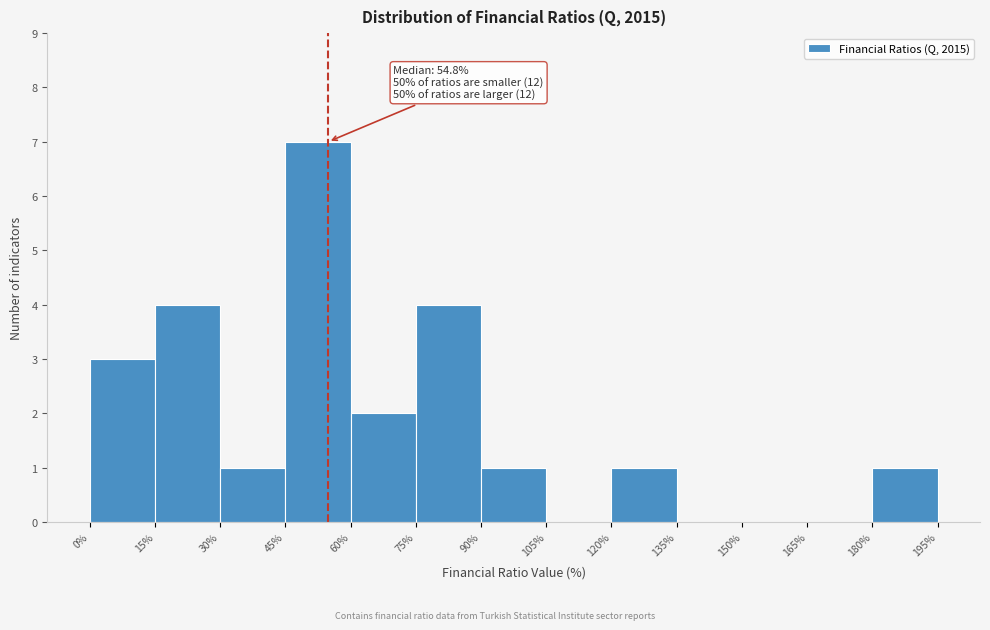

Over which range of the x-axis is the bar tallest?

45% to 60%